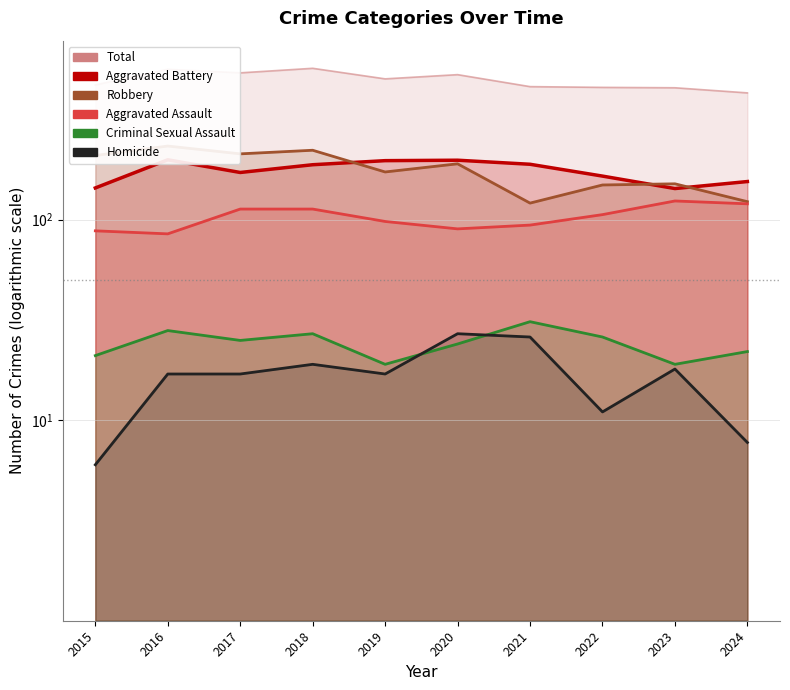

In Aggravated Battery, how many points are lower than both neighbors (excluding endpoints)?

2